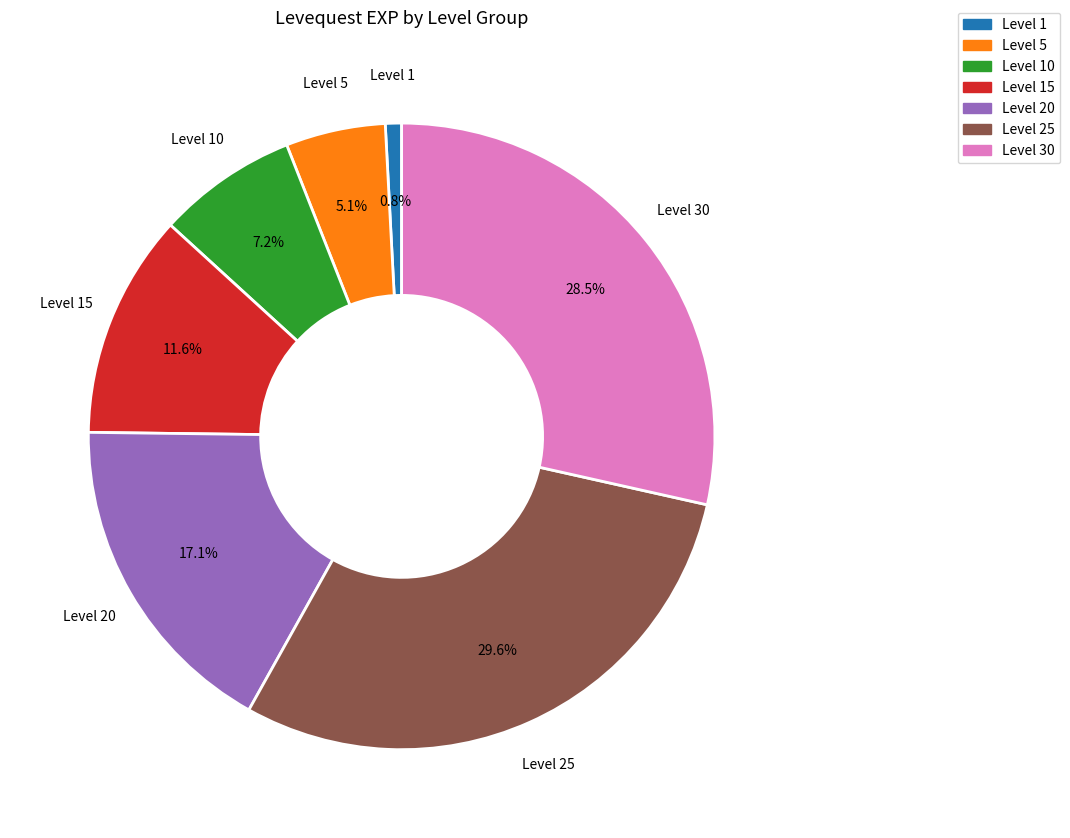

Is there a majority slice in this chart?

No